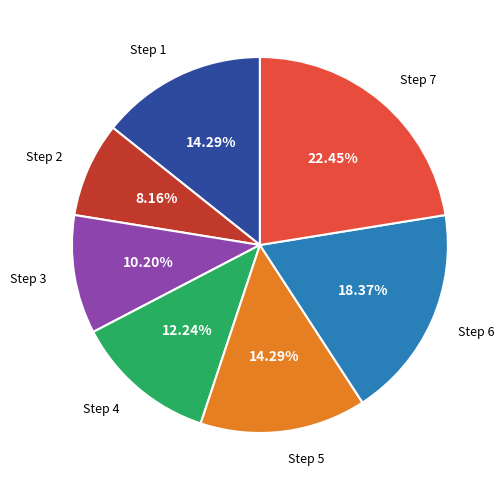

To the nearest percent, what is the difference between the largest and smallest slice percentages?

14%